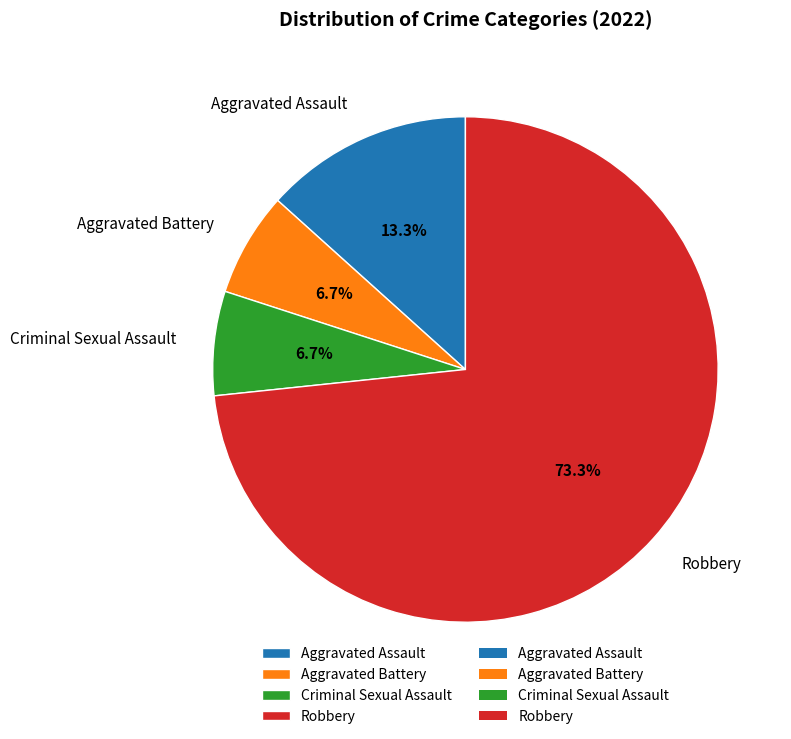

Which slice is the largest?

Robbery